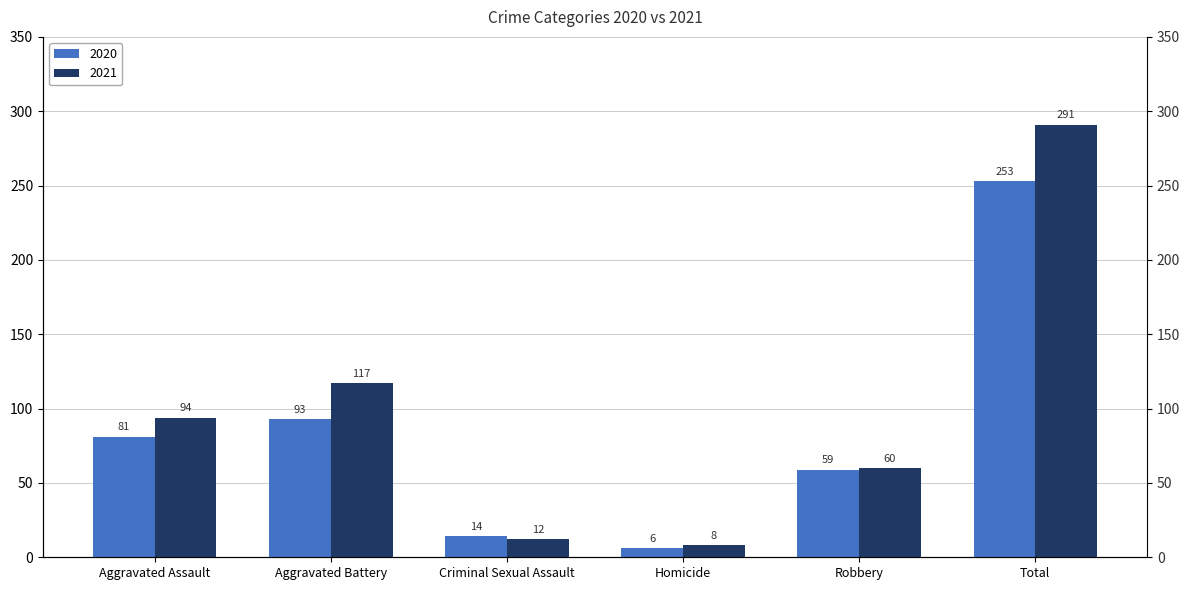

Which category has the highest value across all series?

Total